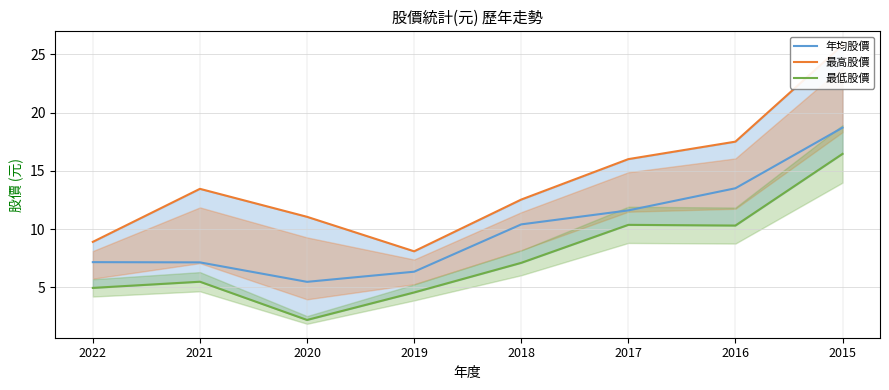

What is the spread (max minus min) of values at 2017?

5.6